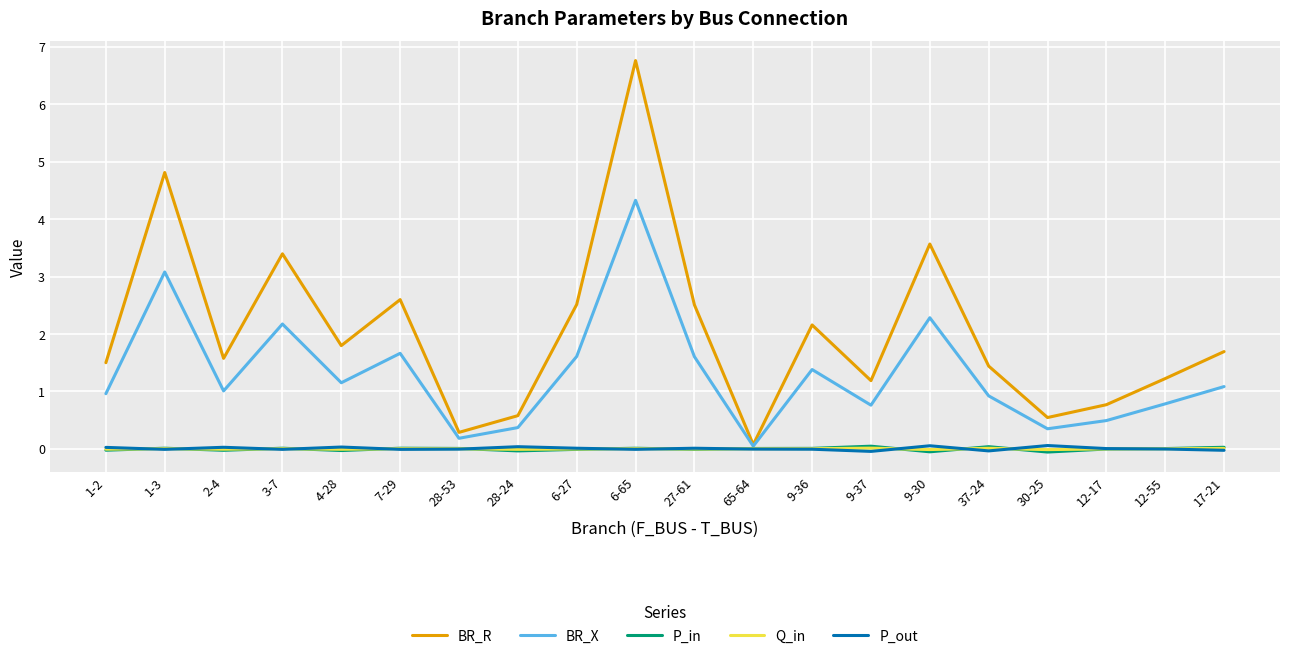

At how many categories does at least one series exceed 1?

15